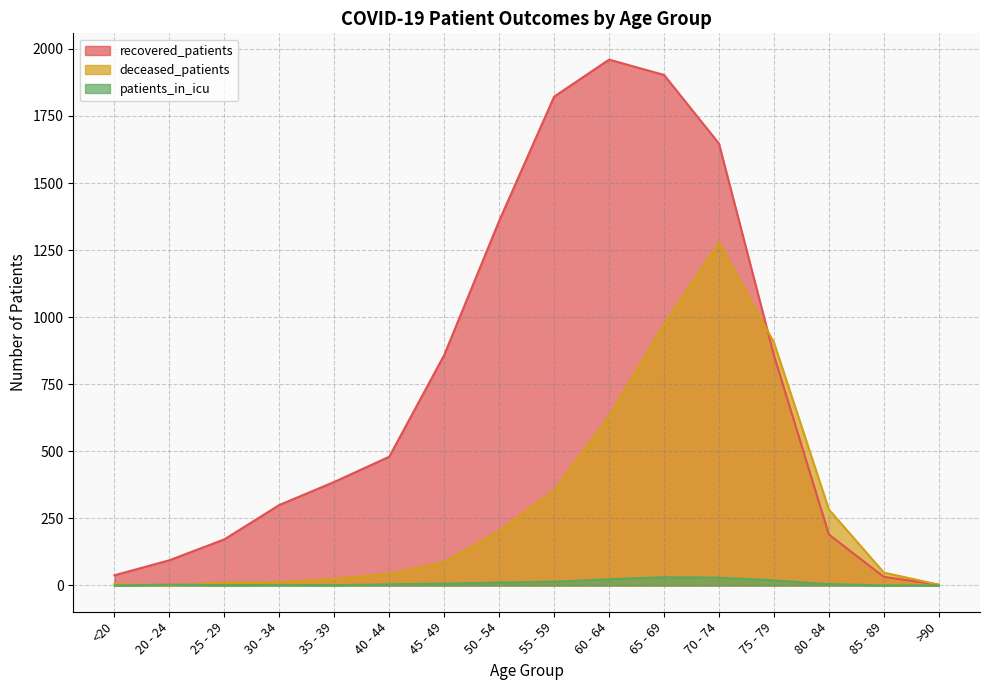

In patients_in_icu, how many points are higher than both neighbors (excluding endpoints)?

3